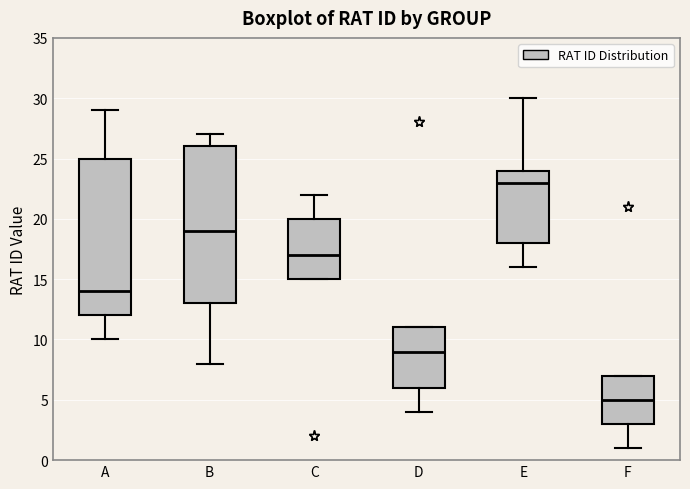

Where is the lower edge of the box for C on the y-axis? The values are not printed on the chart, so give them approximately, as read against the axis.

15